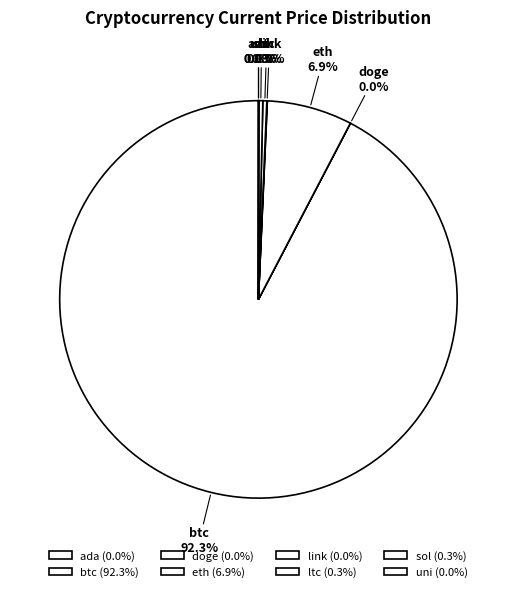

Does any single category account for the majority?

Yes